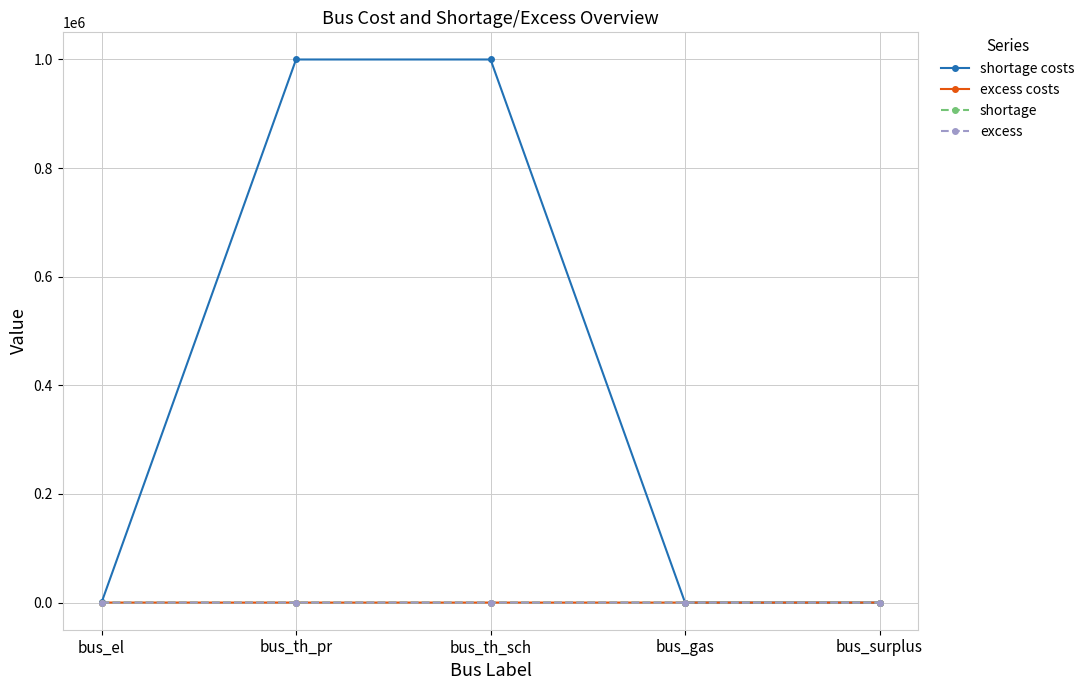

What is the label of the 1st point from the left?

bus_el